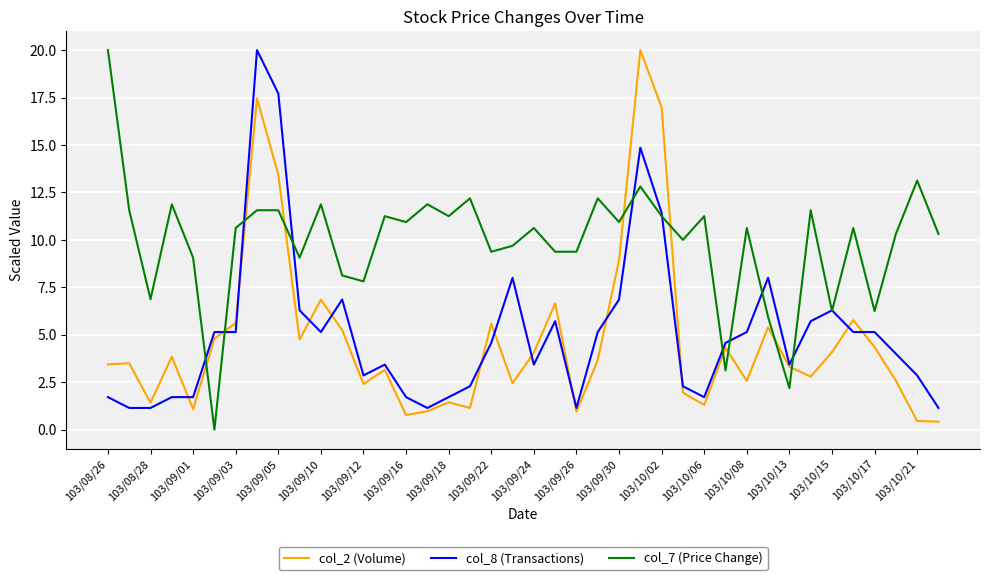

True or false: col_2 (Volume) and col_7 (Price Change) intersect in this chart.

True